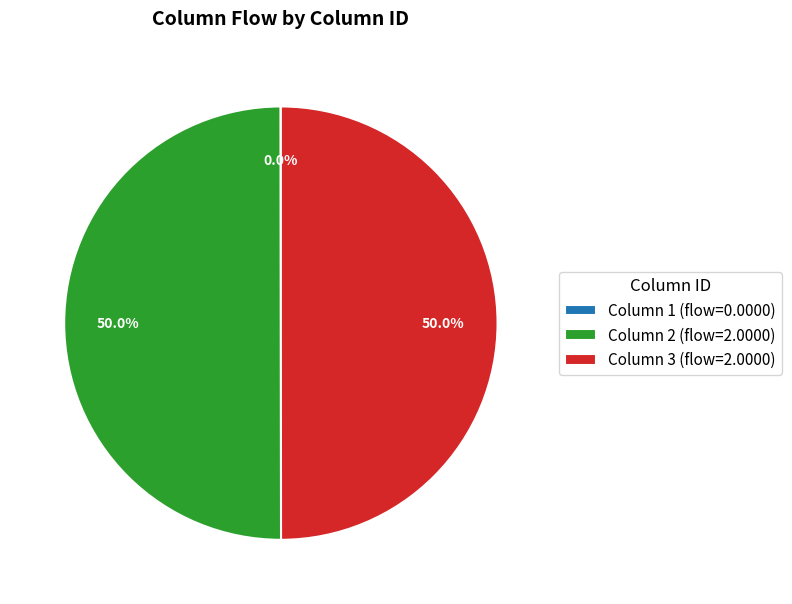

What percentage is NOT represented by Column 2 (flow=2.0000)?

50.0%